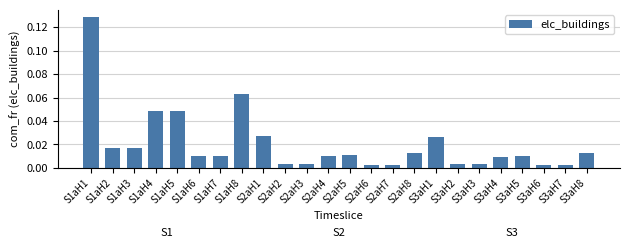

At which category does the chart reach its peak across all series?

S1aH1